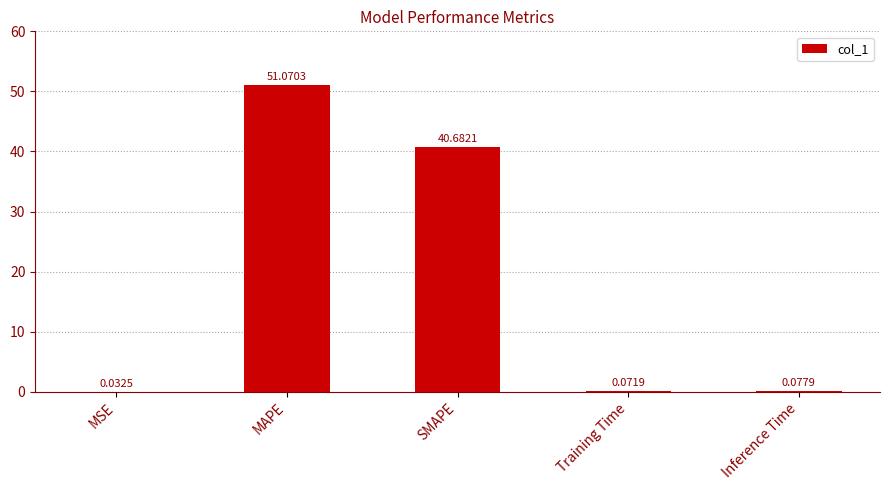

What is the change in value from SMAPE to Training Time?

-40.6